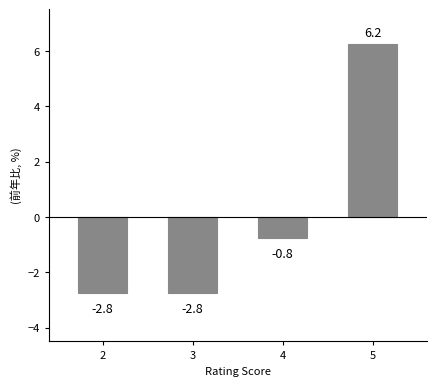

At which label is the value closest to 1?

4